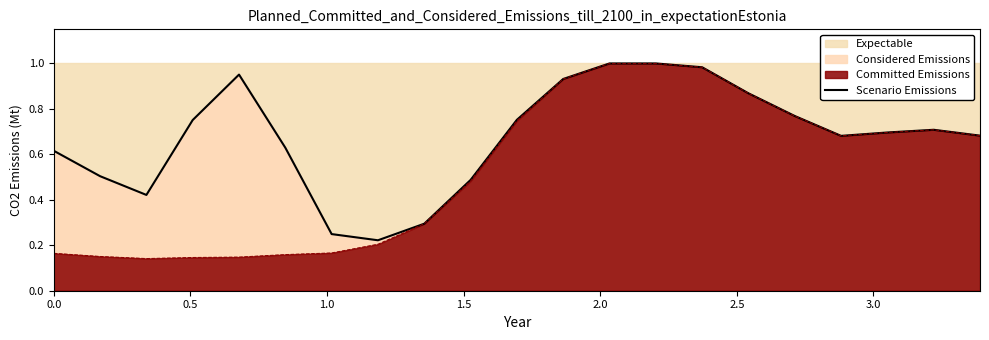

Reading left to right, list all the values displayed in this chart.

0.6	0.5	0.4	0.8	1.0	0.6	0.2	0.2	0.3	0.5	0.8	0.9	1.0	1.0	1.0	0.9	0.8	0.7	0.7	0.7	0.7